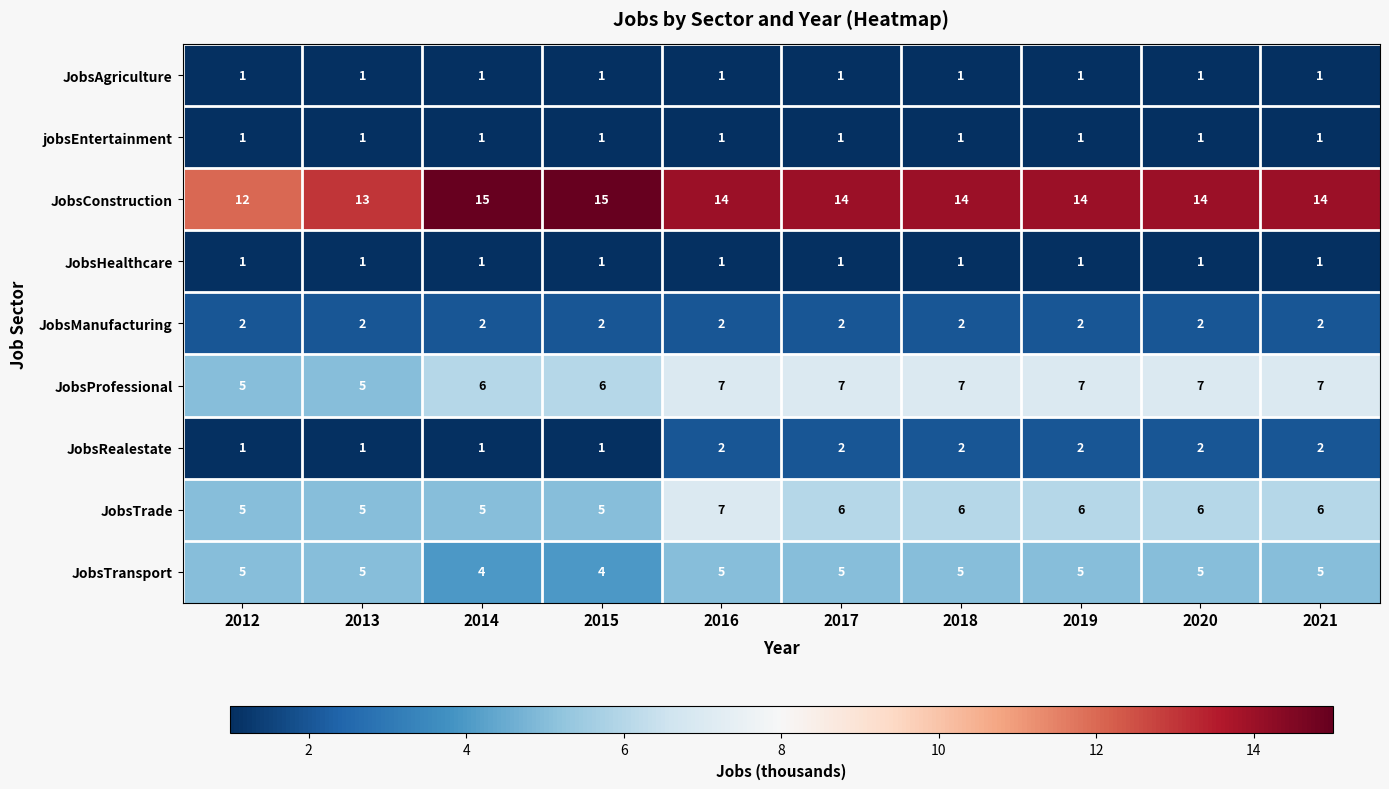

Which series changed the most between 2016 and 2020?

JobsTrade